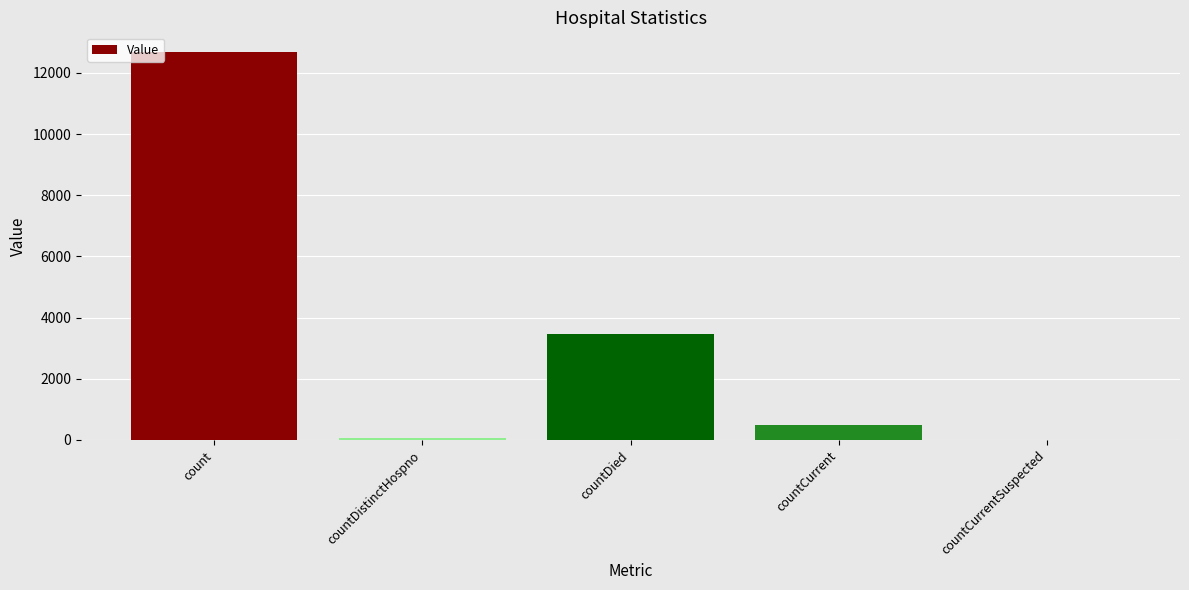

Which category has the highest value across all series?

count